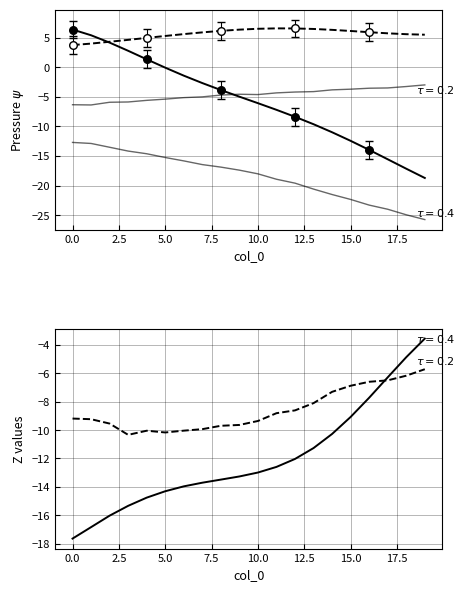

At how many categories does at least one series exceed -23?

20